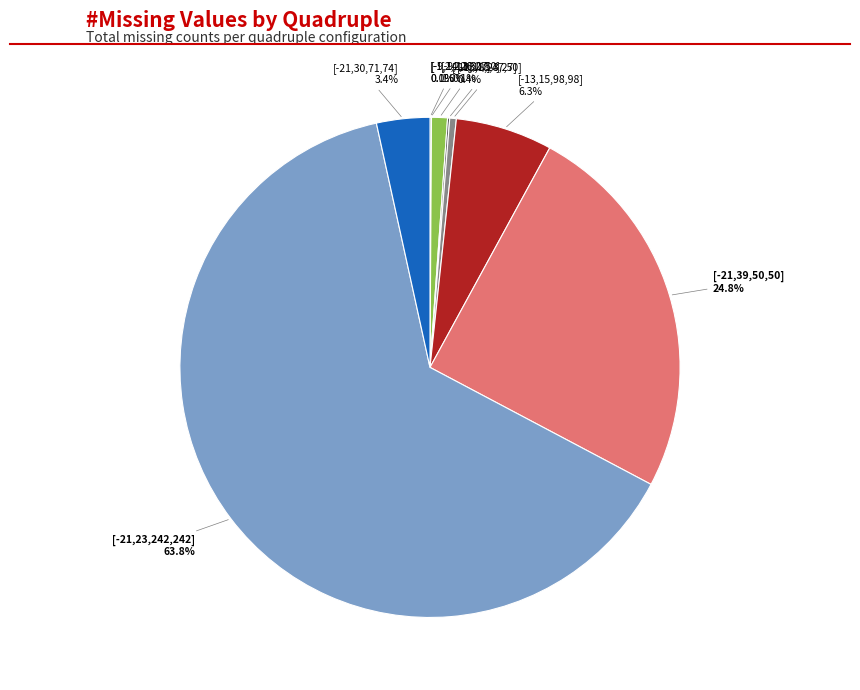

Which slice is the largest?

[-21,23,242,242]